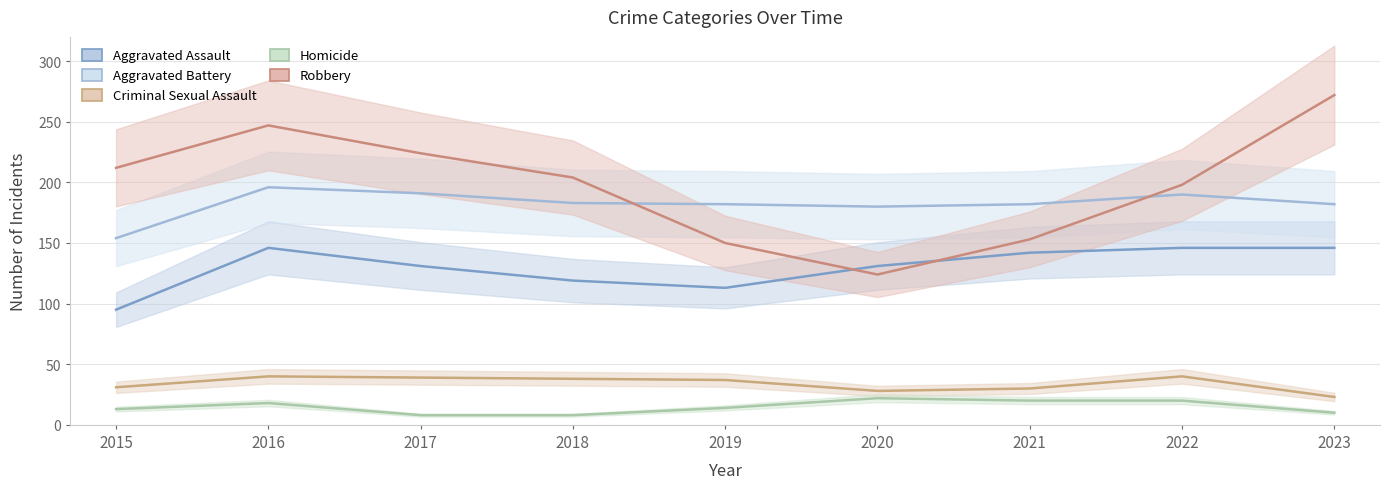

What is the sum of the Homicide values at 2023 and 2020?

32